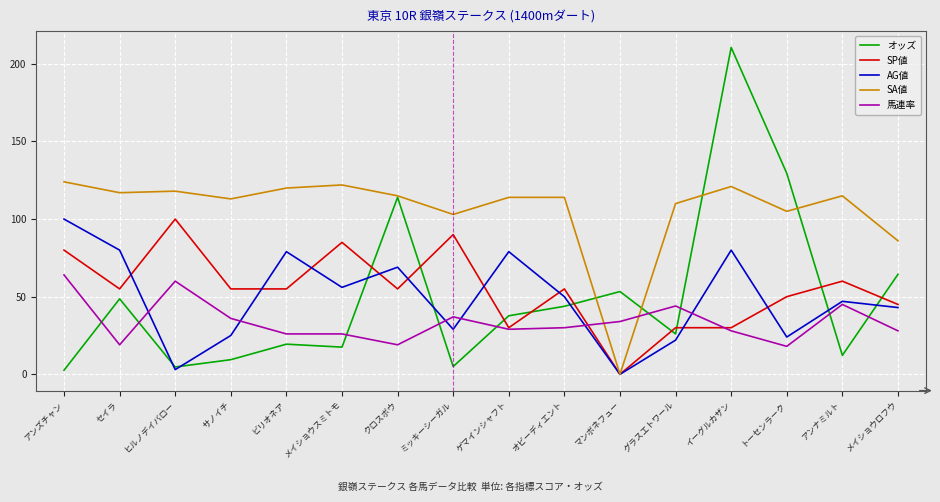

What is the difference between the maximum and minimum values in the AG値 series?

100.0